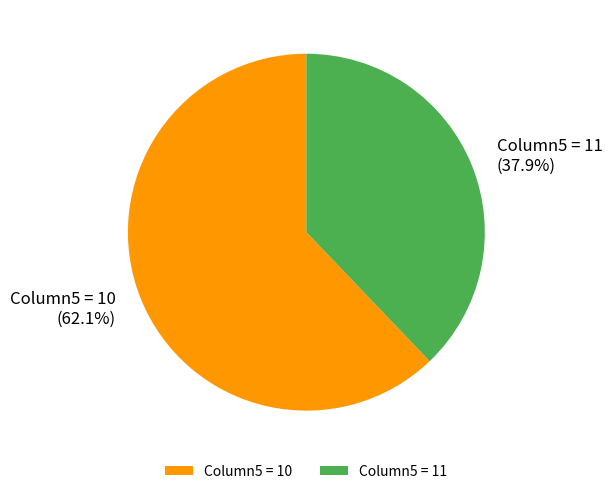

Rank the categories by value from lowest to highest.

Column5 = 11, Column5 = 10